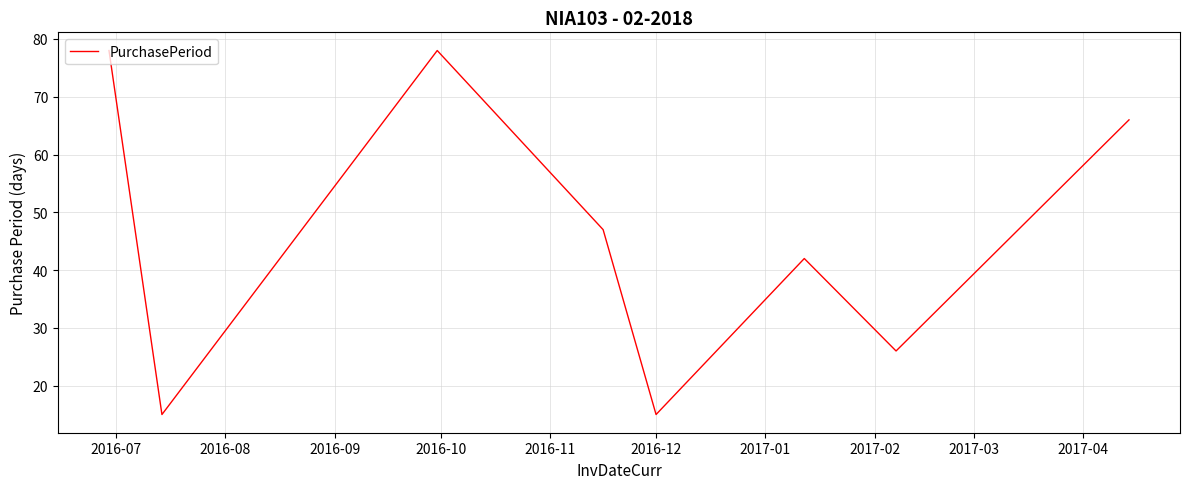

What is the greatest value displayed?

78